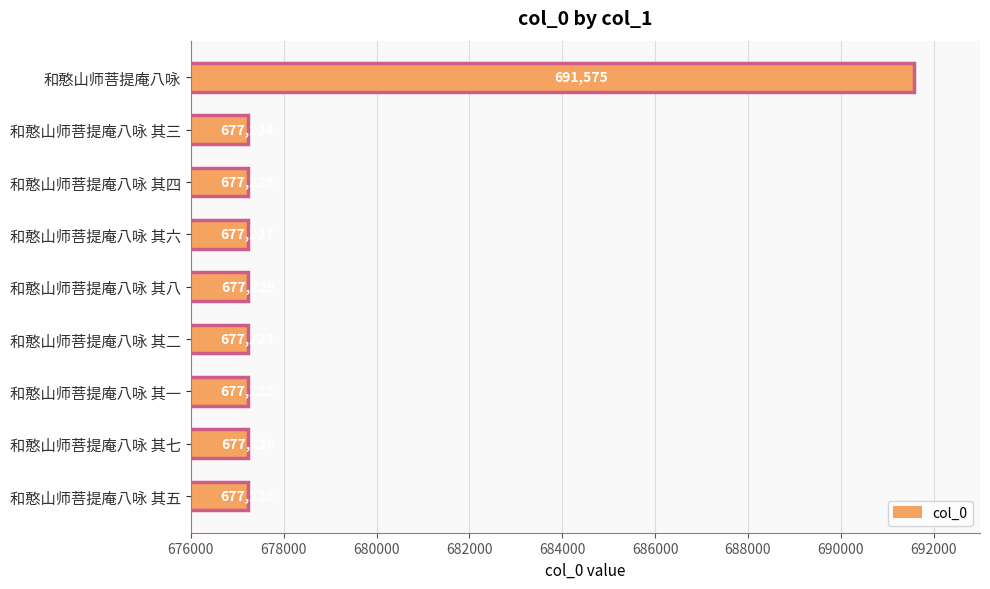

The value at 和憨山师菩提庵八咏 其六 is 677227. True or false?

True